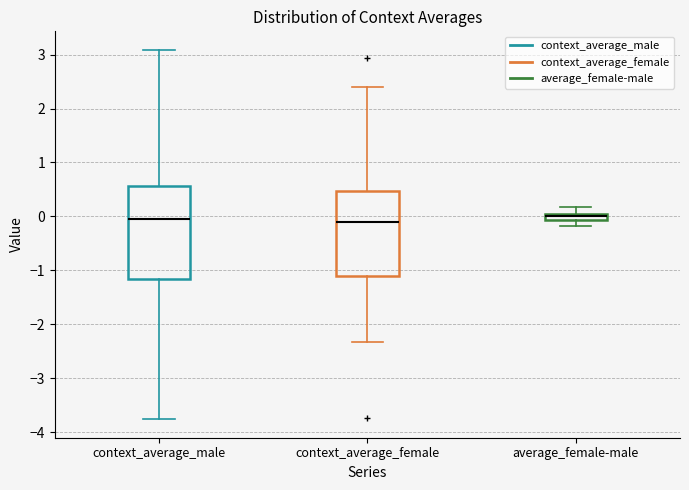

Comparing the boxes themselves (not the whiskers), which one is the tallest?

context_average_male